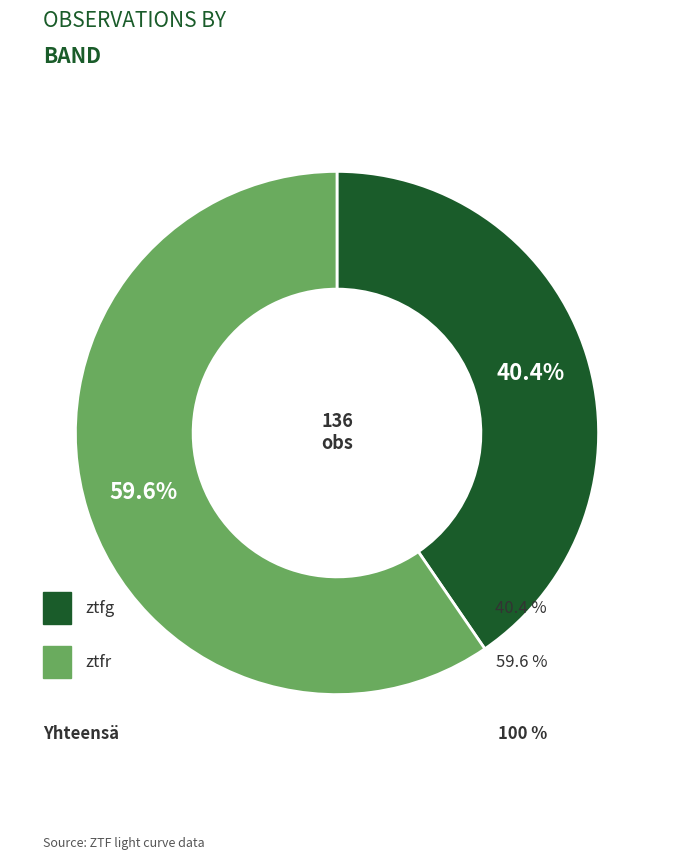

Does any single category account for the majority?

Yes